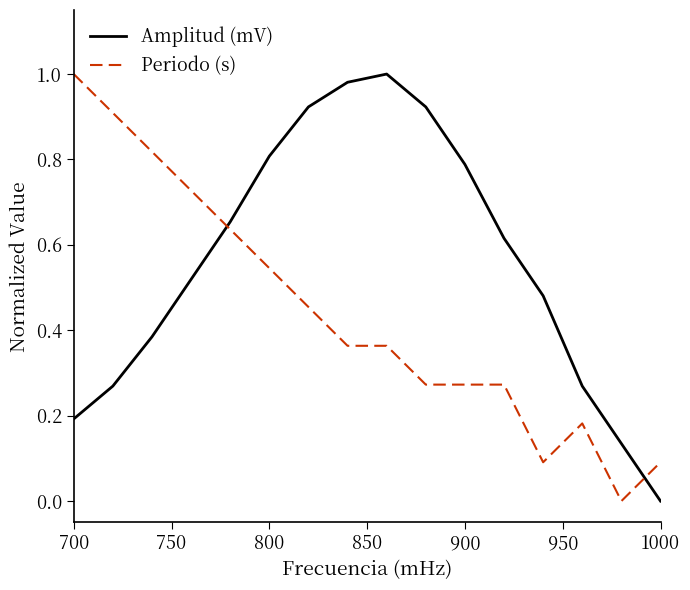

True or false: Periodo (s) and Amplitud (mV) intersect in this chart.

True